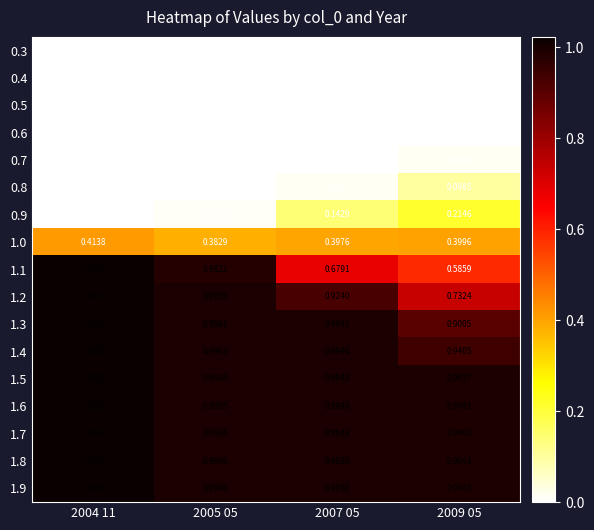

Which series has the largest total across all categories?

1.9